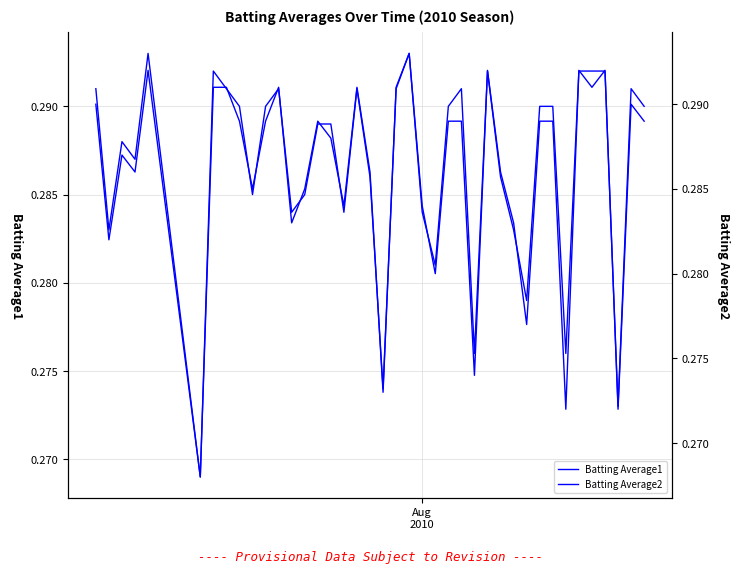

What are all the series names shown in the legend?

Batting Average1, Batting Average2